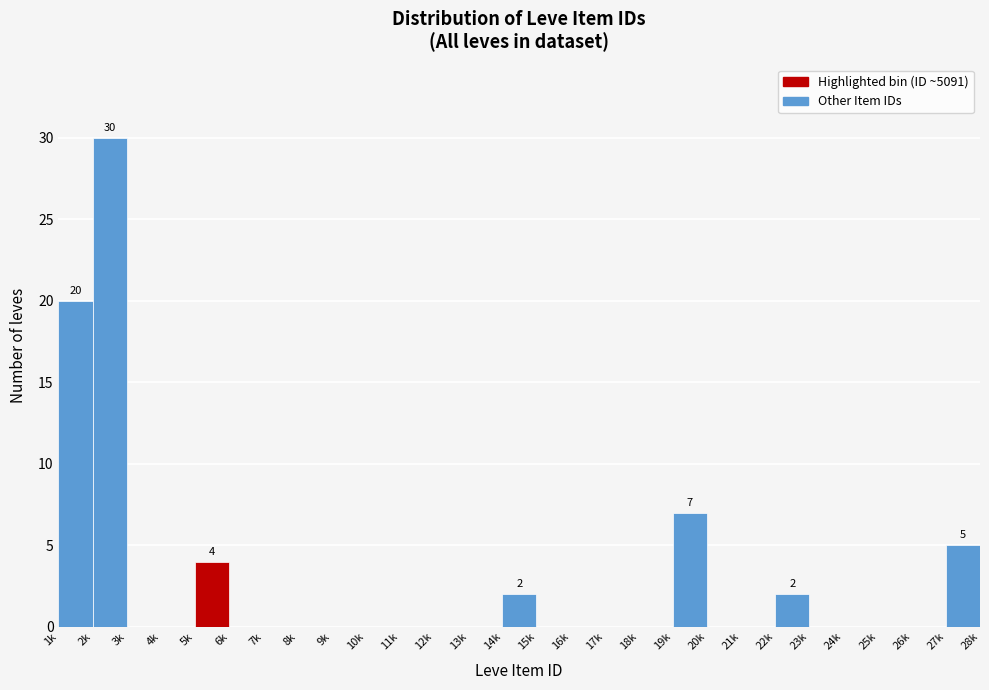

Reading right to left, what are all the values shown in this chart?

27k=5	26k=0	25k=0	24k=0	23k=0	22k=2	21k=0	20k=0	19k=7	18k=0	17k=0	16k=0	15k=0	14k=2	13k=0	12k=0	11k=0	10k=0	9k=0	8k=0	7k=0	6k=0	5k=4	4k=0	3k=0	2k=30	1k=20